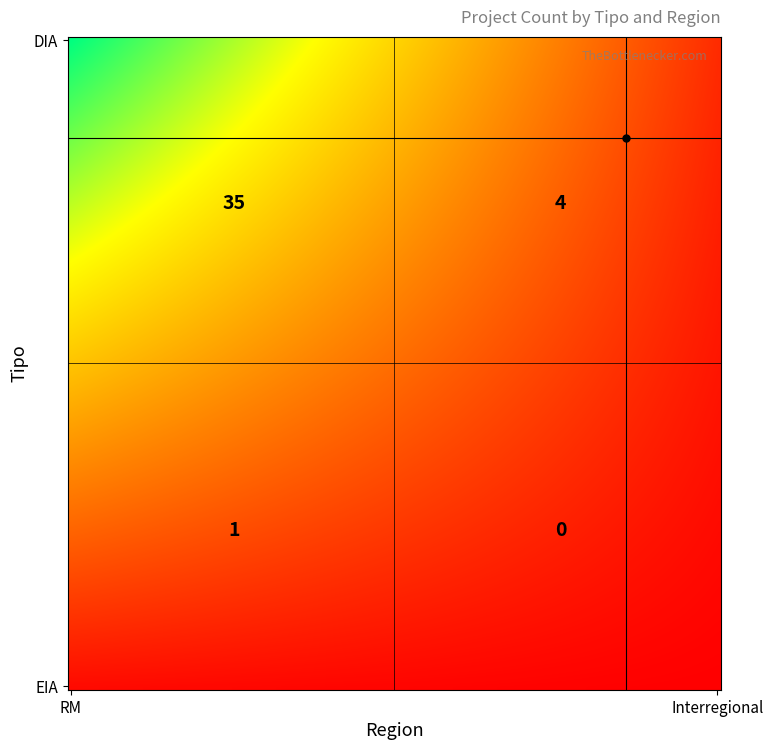

Reading left to right, extract all data points from this chart.

DIA: RM=35	Interregional=4
EIA: RM=1	Interregional=0